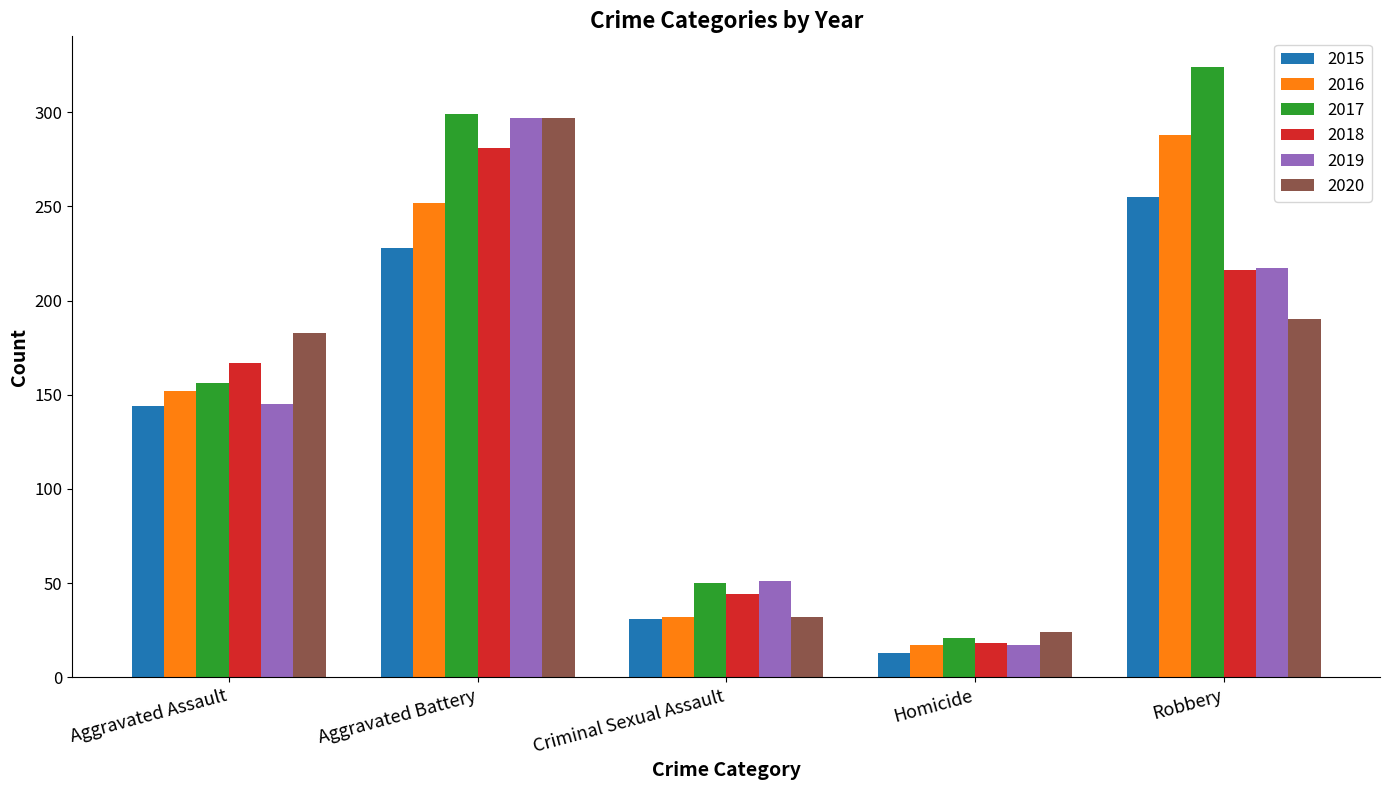

Reading left to right, list all the values displayed in this chart.

2015: 144	228	31	13	255
2016: 152	252	32	17	288
2017: 156	299	50	21	324
2018: 167	281	44	18	216
2019: 145	297	51	17	217
2020: 183	297	32	24	190